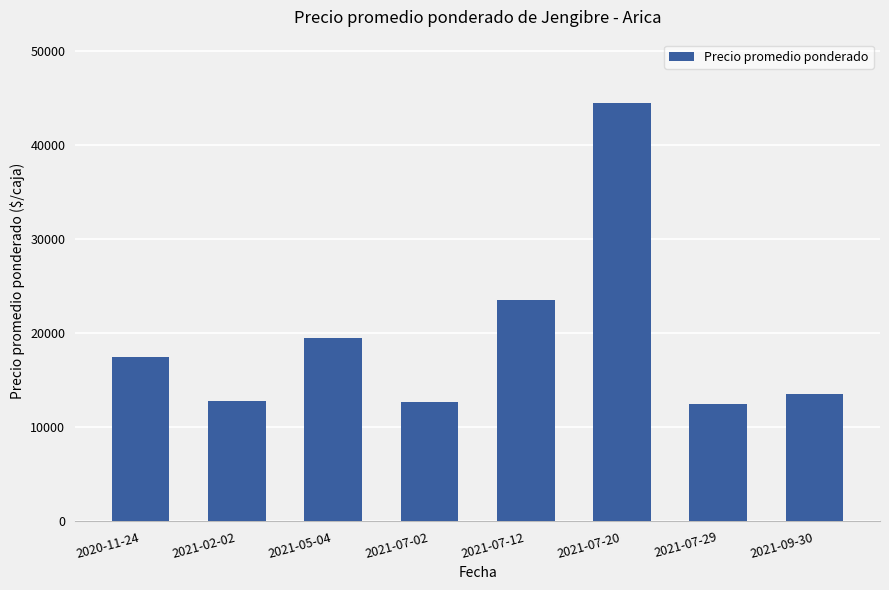

How many categories are shown in the chart?

8